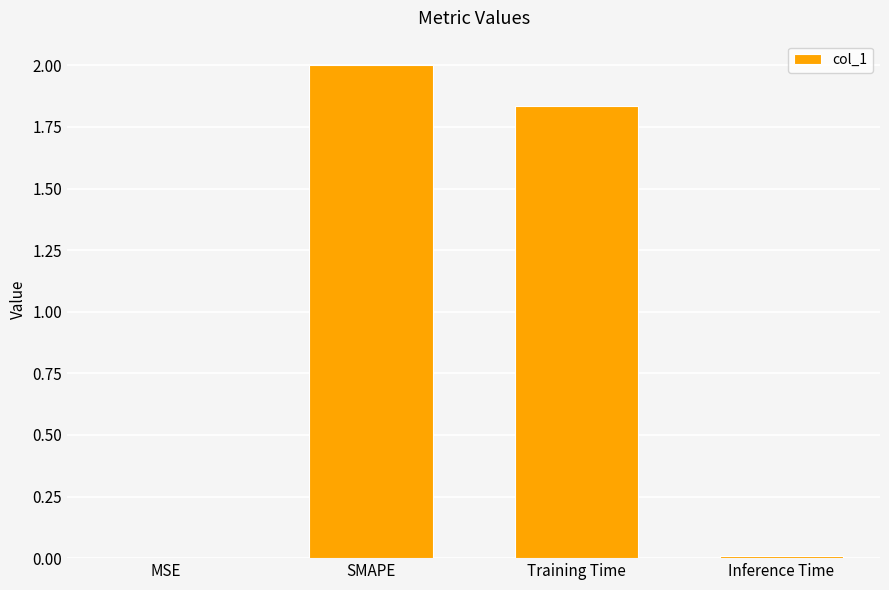

True or false: the data shows 2.8 at Training Time.

False